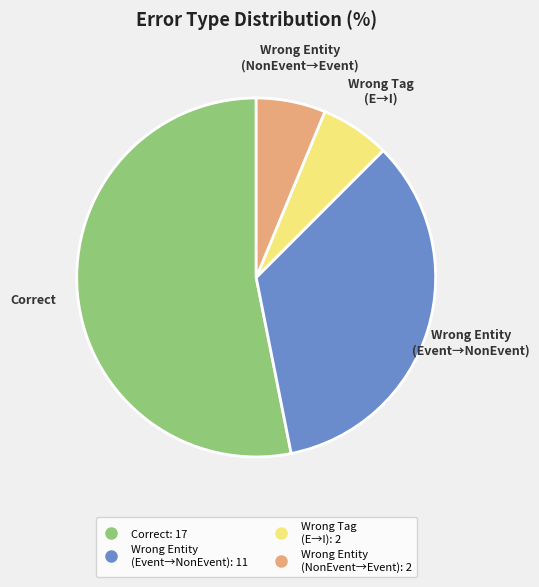

Is there any slice that represents more than half of the pie?

Yes